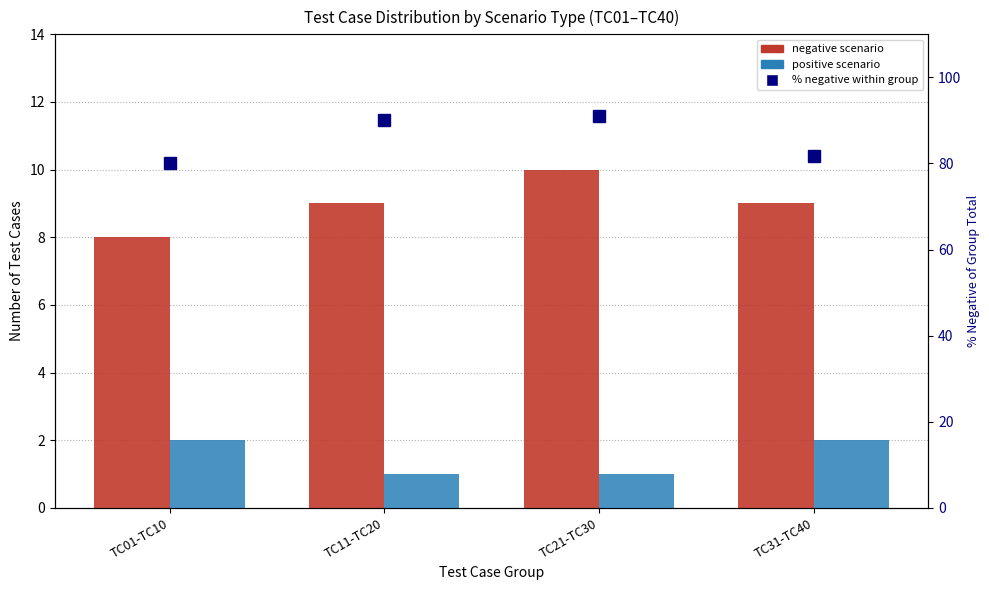

Reading left to right, transcribe all the data shown in this chart.

negative: 8.0	9.0	10.0	9.0
positive: 2.0	1.0	1.0	2.0
% negative of total: 80.0	90.0	90.9	81.8